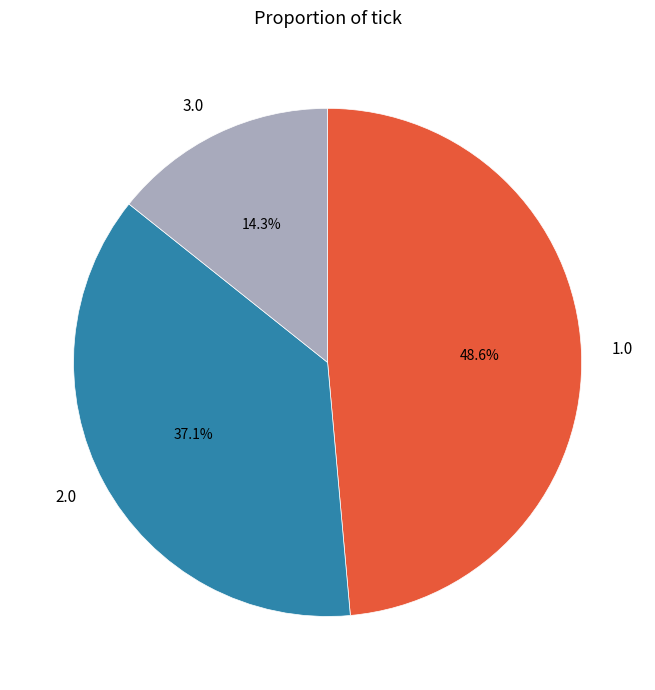

Combined, what portion of the pie is 2.0 and 3.0?

51.4%